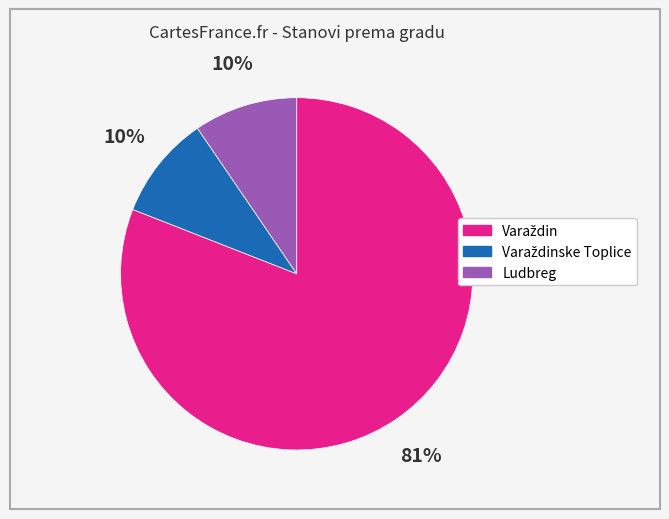

Does any single category account for the majority?

Yes